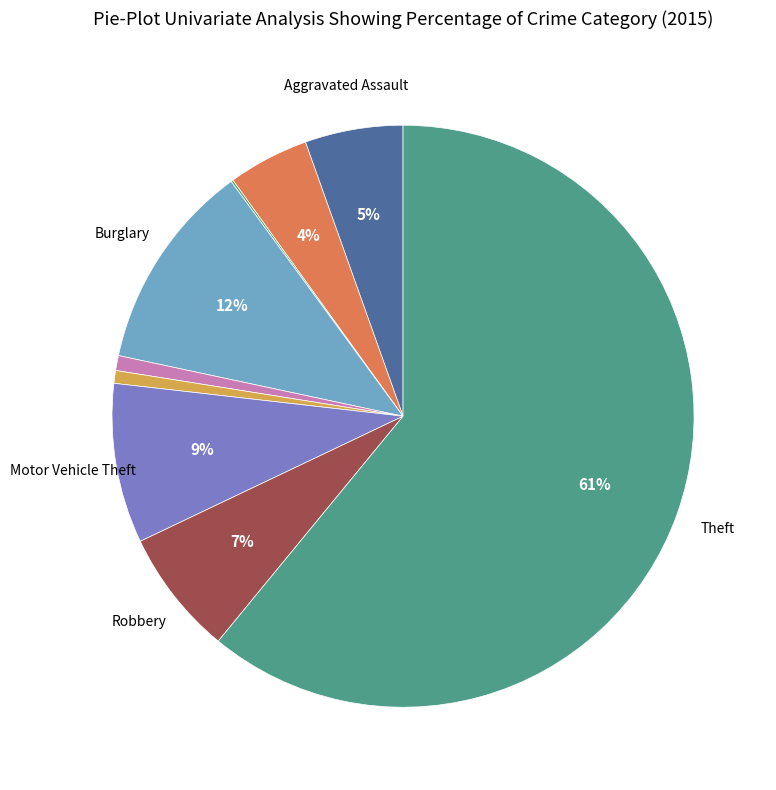

Is there any slice that represents more than half of the pie?

Yes